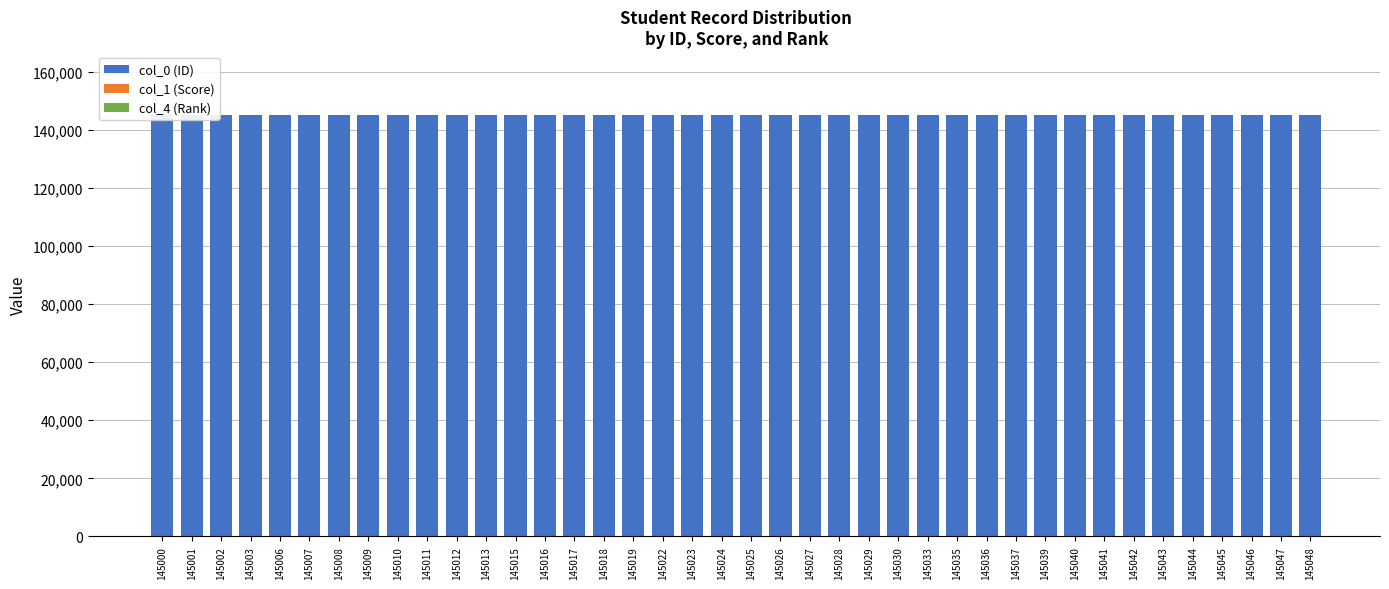

True or false: col_0 (ID) has a value of 145009 at 145009.

True